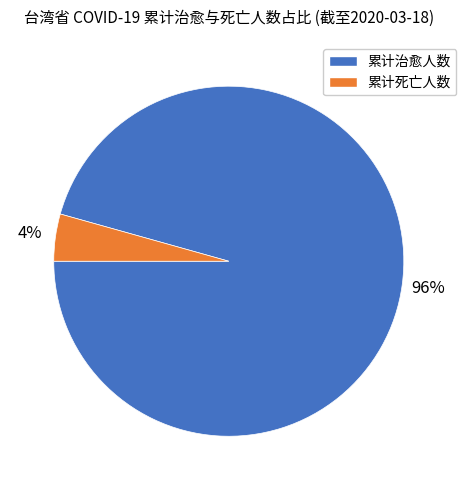

Do 累计死亡人数 and 累计治愈人数 together represent more than half of the pie?

Yes